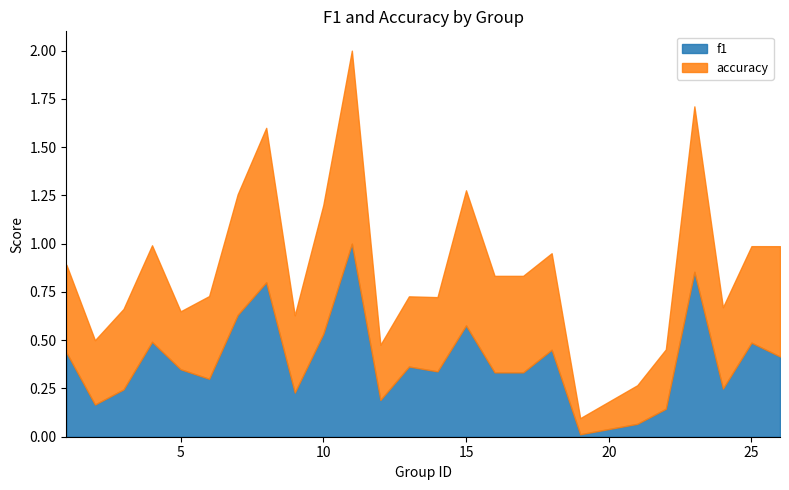

Reading right to left, extract all data points from this chart.

f1: 0.4	0.5	0.2	0.9	0.1	0.1	0.0	0.5	0.3	0.3	0.6	0.3	0.4	0.2	1.0	0.5	0.2	0.8	0.6	0.3	0.3	0.5	0.2	0.2	0.4
accuracy: 0.6	0.5	0.4	0.9	0.3	0.2	0.1	0.5	0.5	0.5	0.7	0.4	0.4	0.3	1.0	0.7	0.4	0.8	0.6	0.4	0.3	0.5	0.4	0.3	0.5